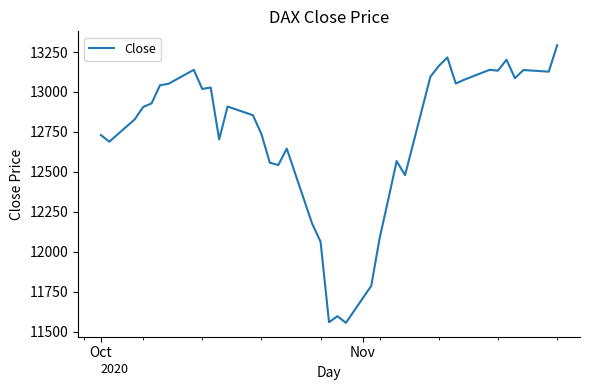

What is the minimum value shown in the chart?

11556.5